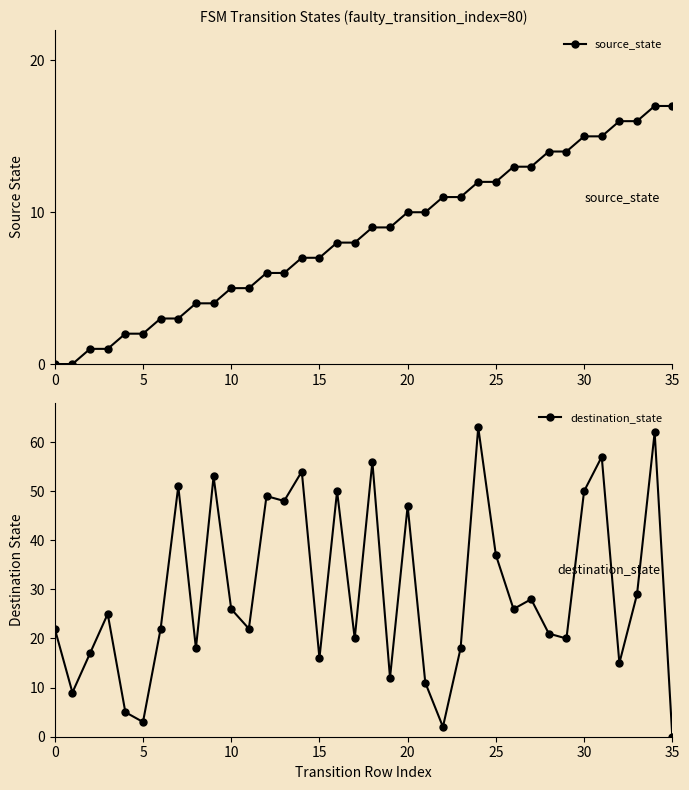

What is the value of the destination_state point at the 36th from the left?

51